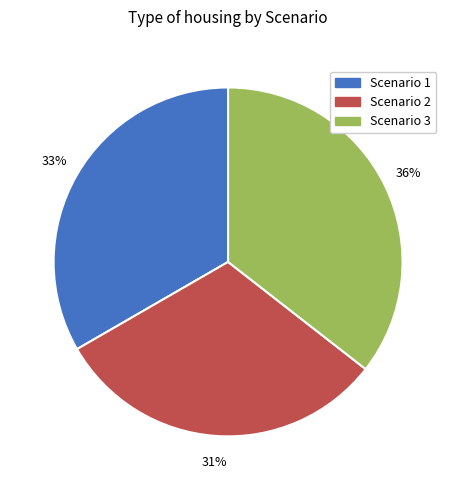

Approximately how many times larger is the value at Scenario 1 compared to Scenario 2?

1.1